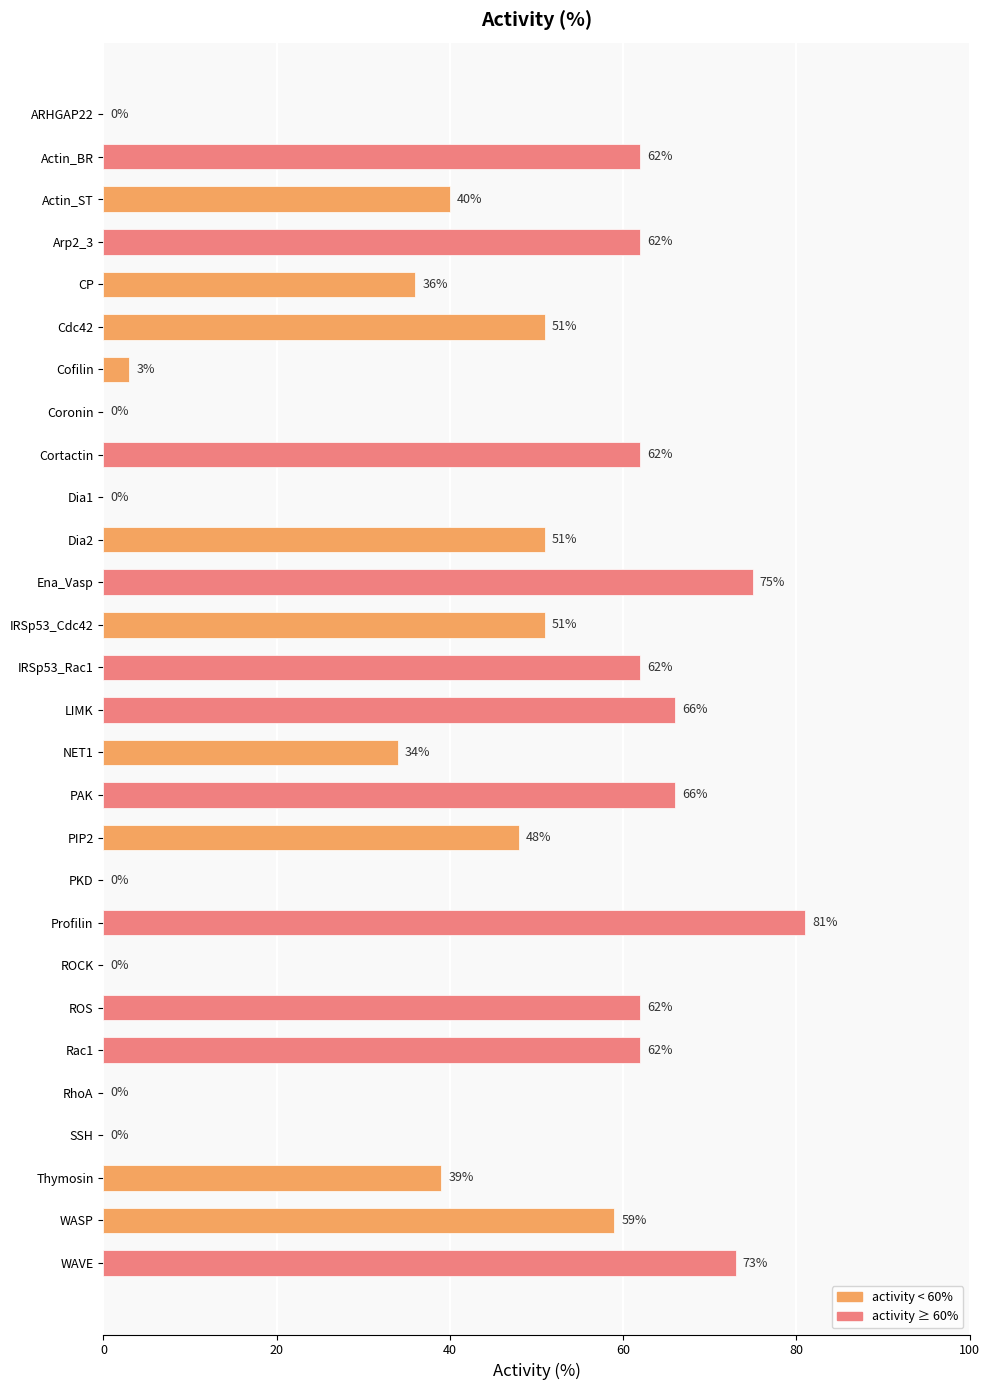

True or false: the data shows 26 at PKD.

False